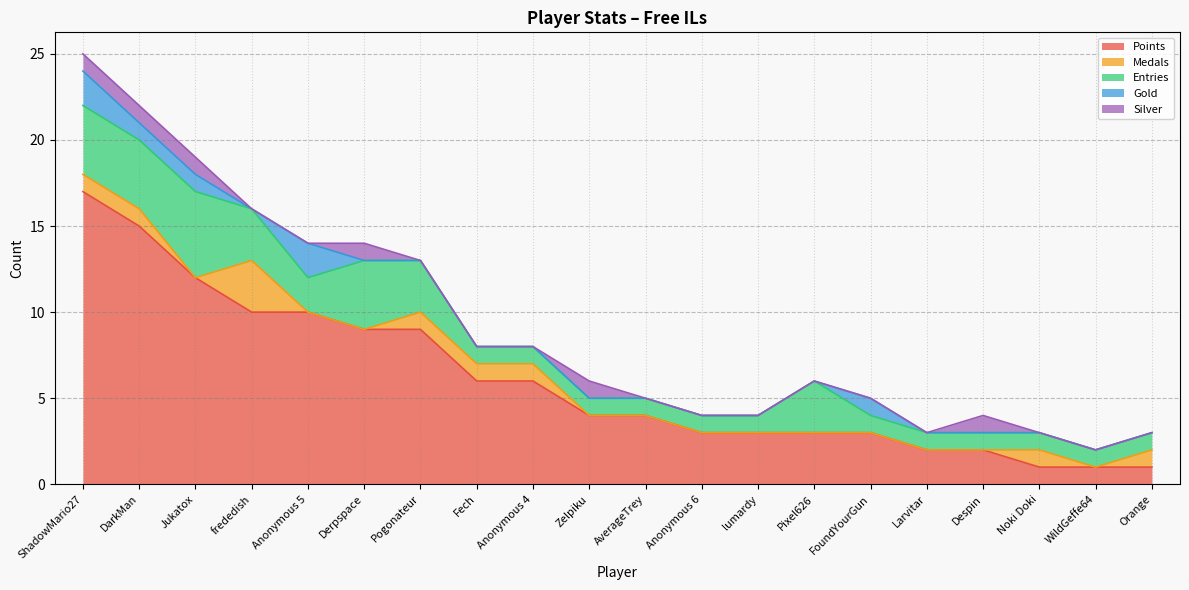

True or false: Entries has a value of 1 at FoundYourGun.

True